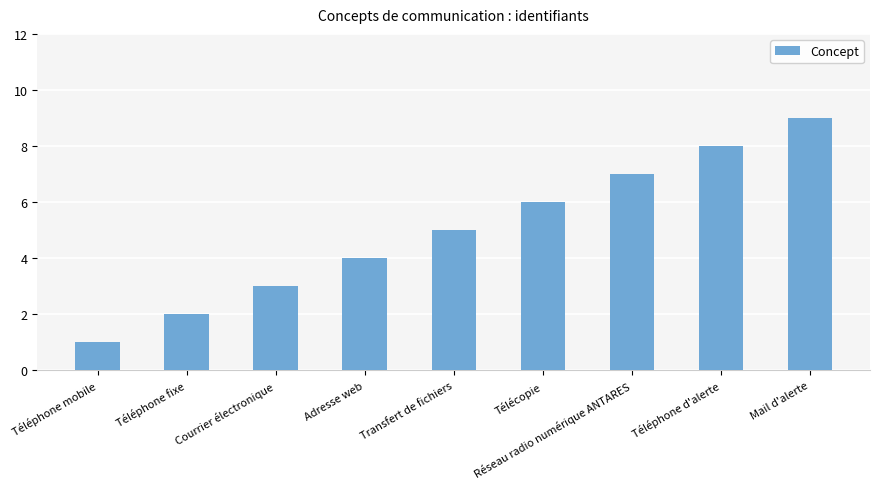

What is the maximum value shown in the chart?

9